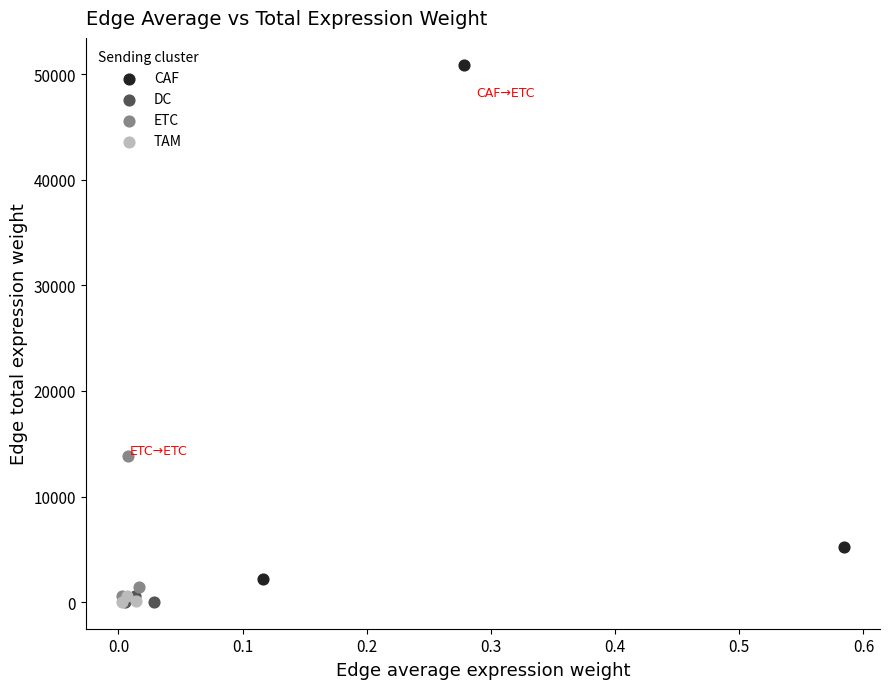

Which series has the widest spread of Y values?

CAF